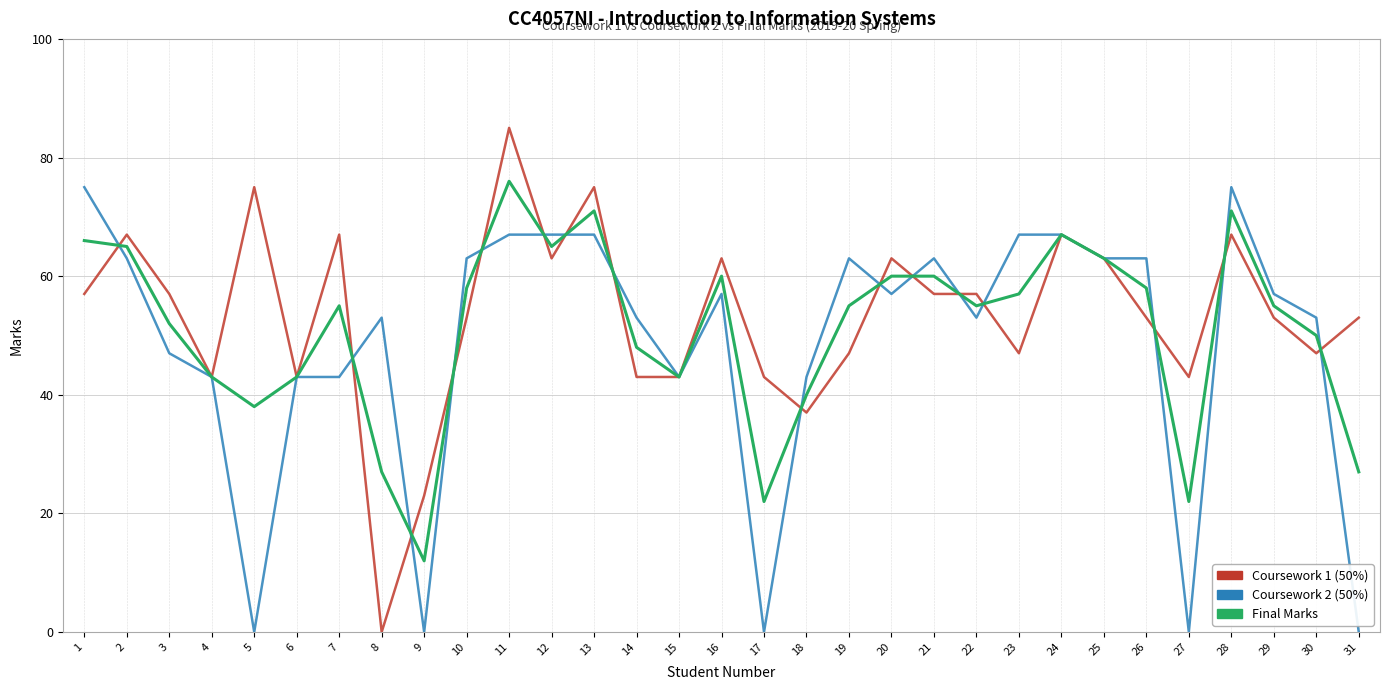

What are all the series names shown in the legend?

Coursework 1 (50%), Coursework 2 (50%), Final Marks